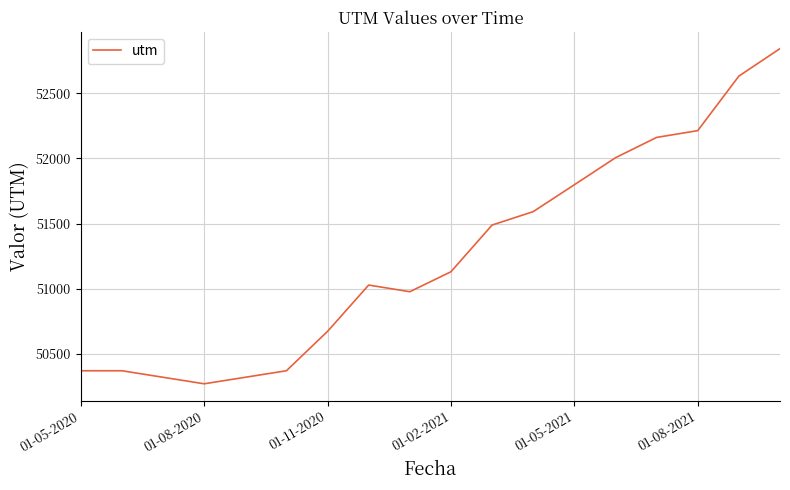

What is the sum of all values?

922575